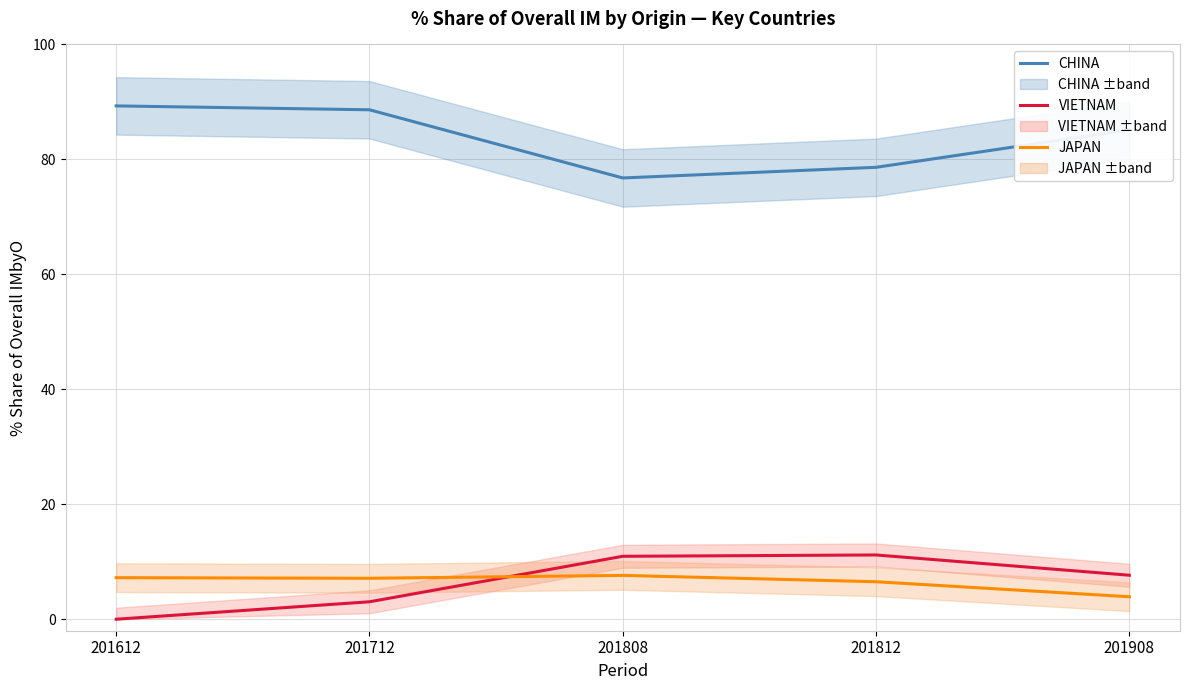

Reading left to right, extract all data points from this chart.

CHINA: 201612=89.3	201712=88.6	201808=76.8	201812=78.6	201908=85.1
VIETNAM: 201612=0.0	201712=3.0	201808=10.9	201812=11.2	201908=7.7
JAPAN: 201612=7.2	201712=7.1	201808=7.6	201812=6.5	201908=3.9